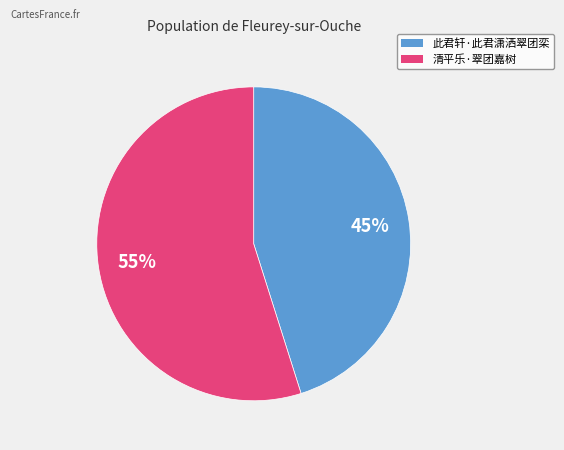

Which slice represents more than half of the pie?

清平乐·翠团嘉树